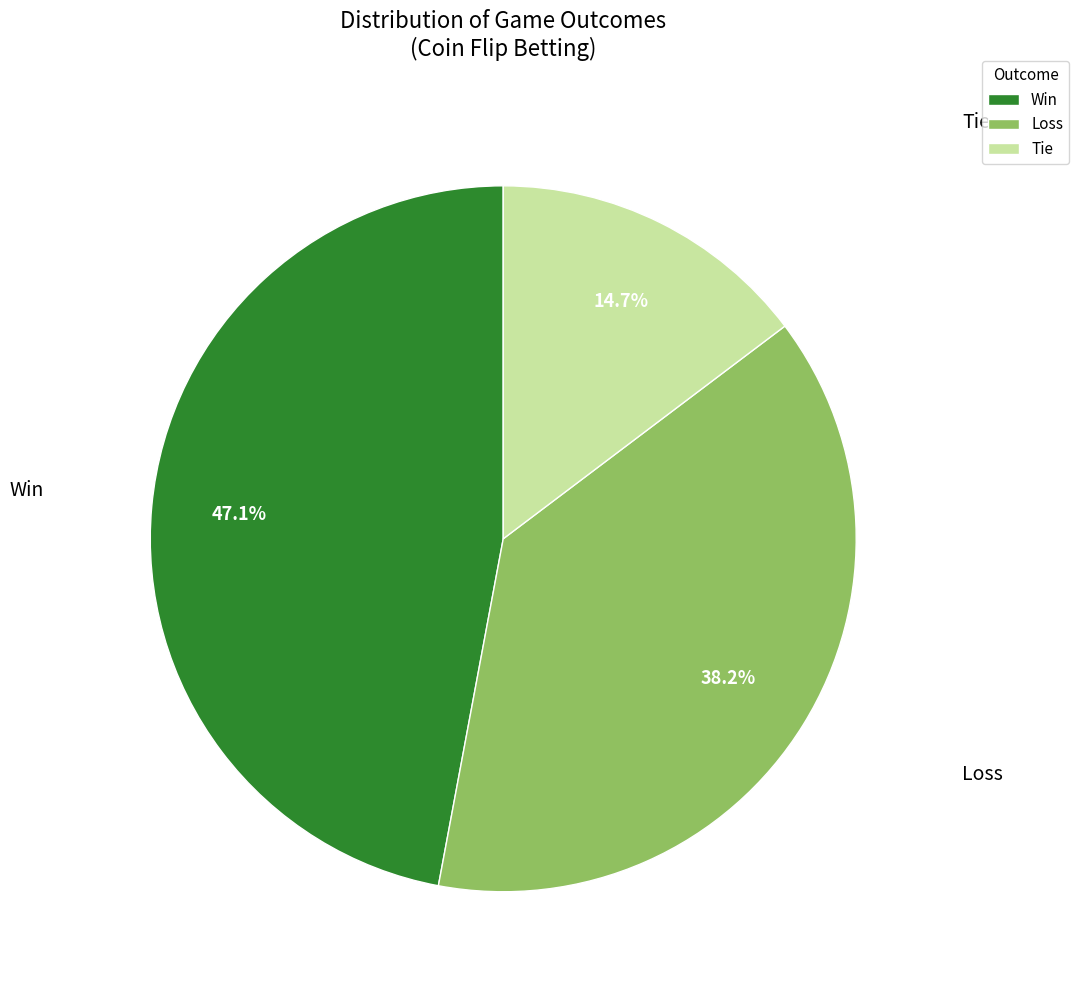

True or false: Tie accounts for 6% of the total.

False